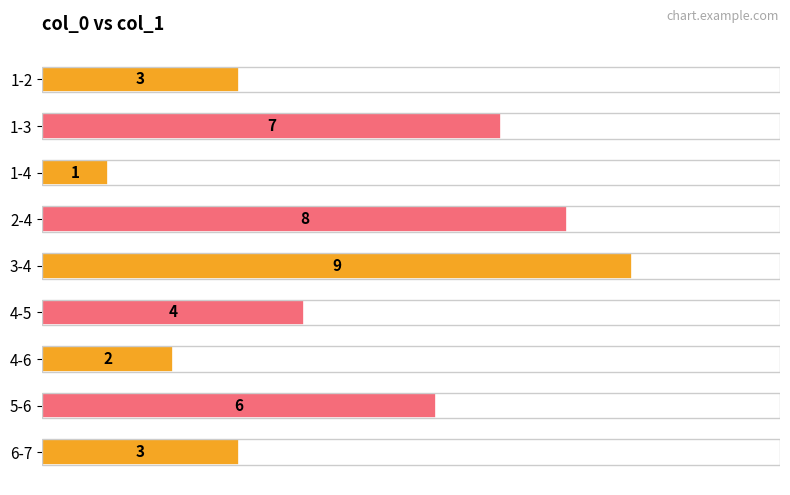

Reading top to bottom, extract all data points from this chart.

1-2=3	1-3=7	1-4=1	2-4=8	3-4=9	4-5=4	4-6=2	5-6=6	6-7=3